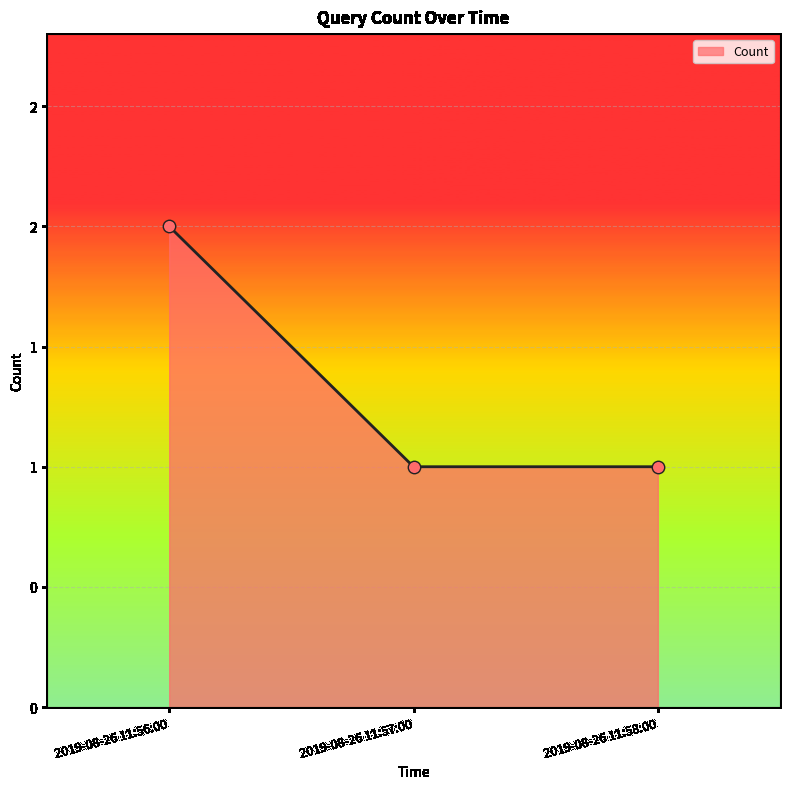

What is the change in value from 2019-08-26 11:56:00 to 2019-08-26 11:57:00?

-1